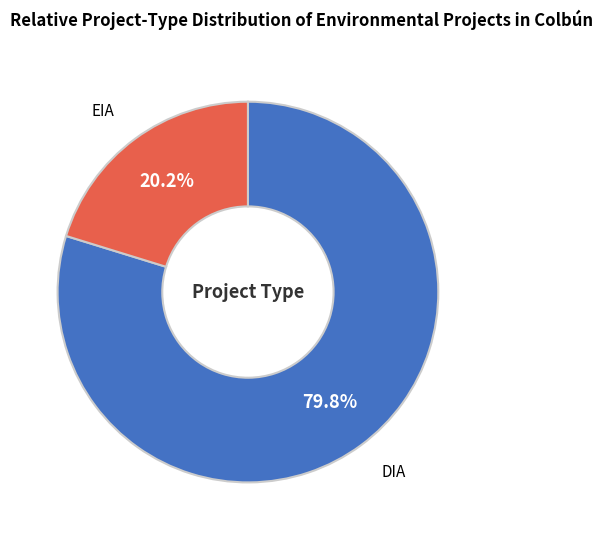

Is there any slice that represents more than half of the pie?

Yes